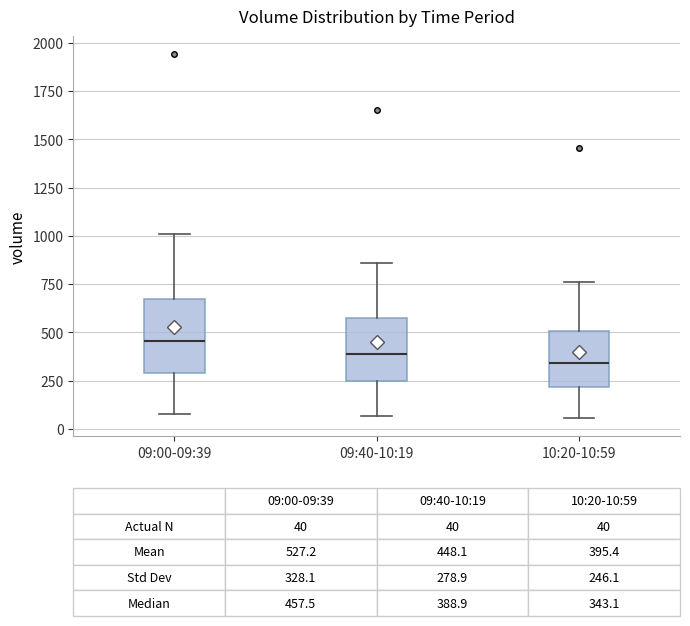

Comparing the boxes themselves (not the whiskers), which one is the tallest?

09:00-09:39